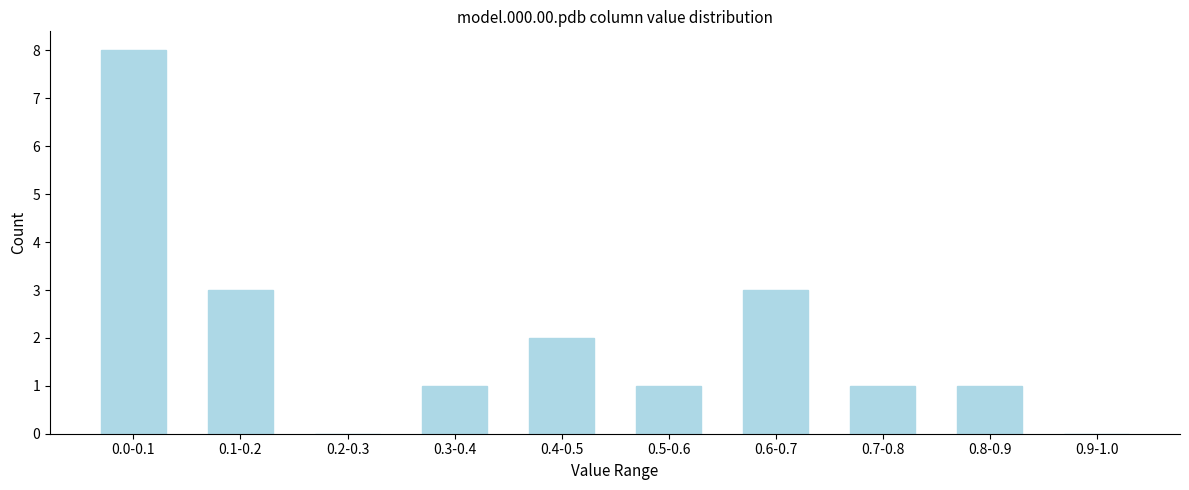

Reading left to right, what are all the values shown in this chart?

0.0-0.1=8	0.1-0.2=3	0.2-0.3=0	0.3-0.4=1	0.4-0.5=2	0.5-0.6=1	0.6-0.7=3	0.7-0.8=1	0.8-0.9=1	0.9-1.0=0